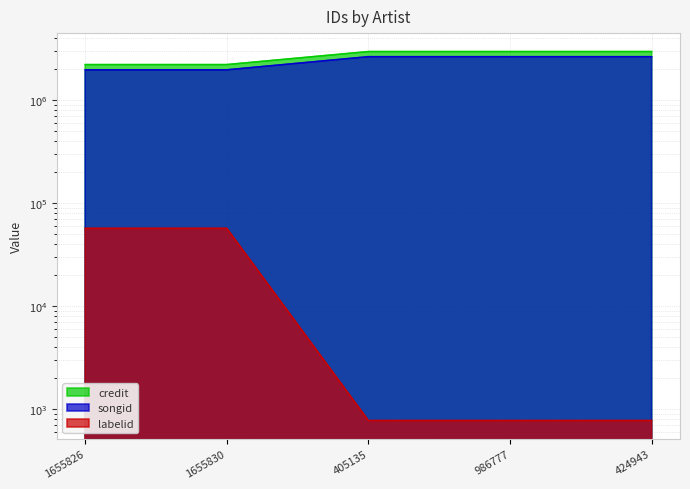

What is the value of the songid point at the 5th from the left?

2632986